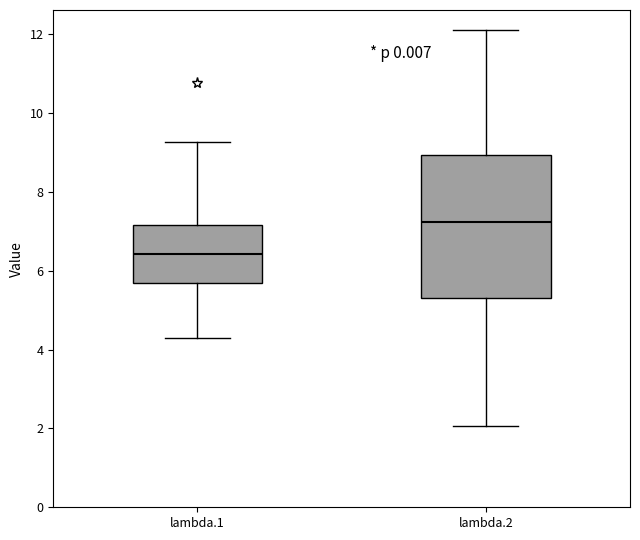

Reading left to right, read every box against the y-axis: the position of its median line, the range the box covers, and the ends of its whiskers. The values are not printed on the chart, so give them approximately, as read against the axis.

lambda.1: median 6.4, box 5.6 to 7.2, whiskers 4.2 to 9.2
lambda.2: median 7.2, box 5.4 to 9.0, whiskers 2.0 to 12.2